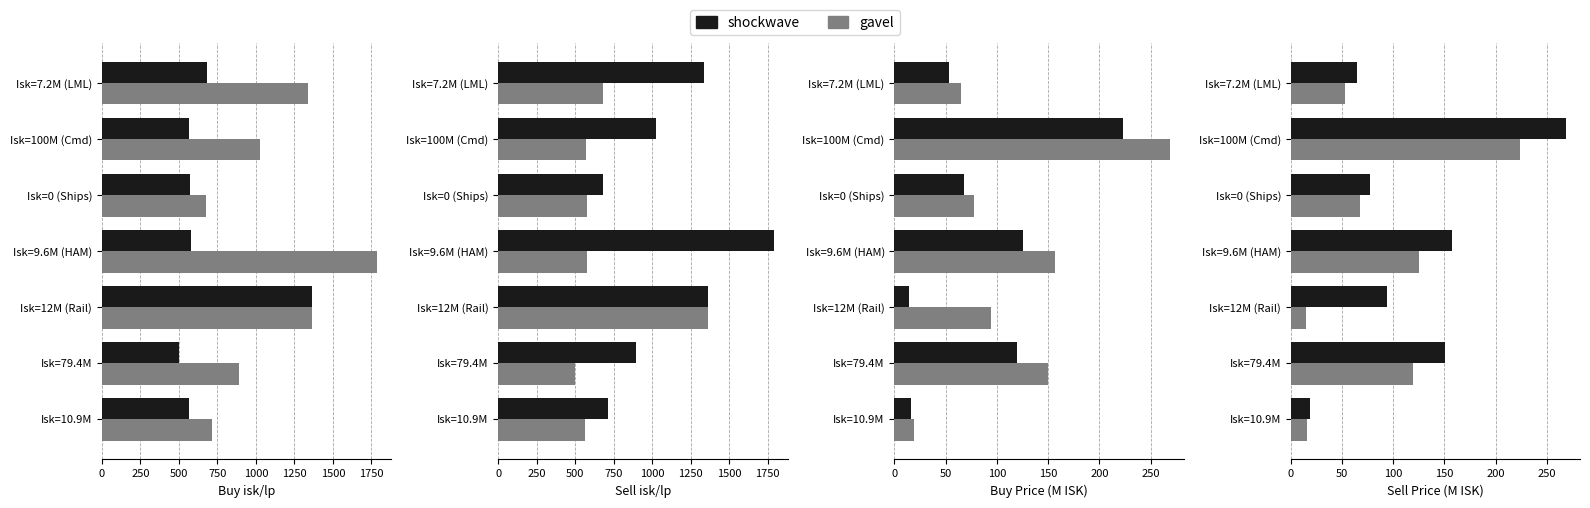

Are the bars grouped side by side (vs. stacked)?

Yes